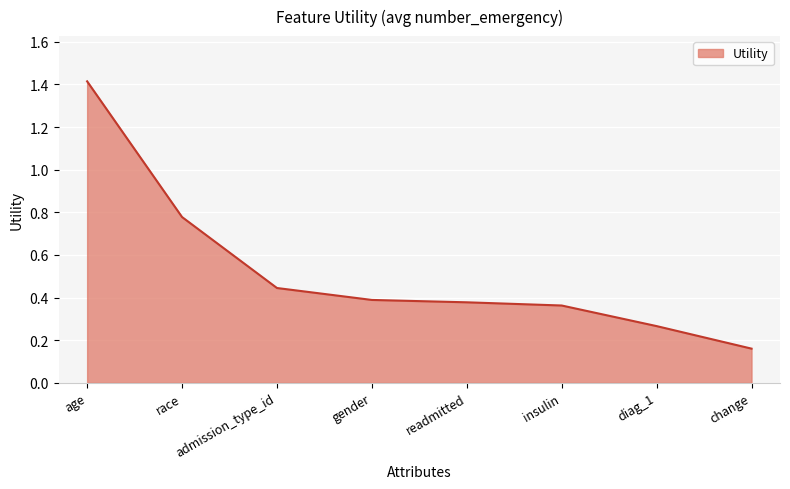

At which category does the chart reach its peak across all series?

age